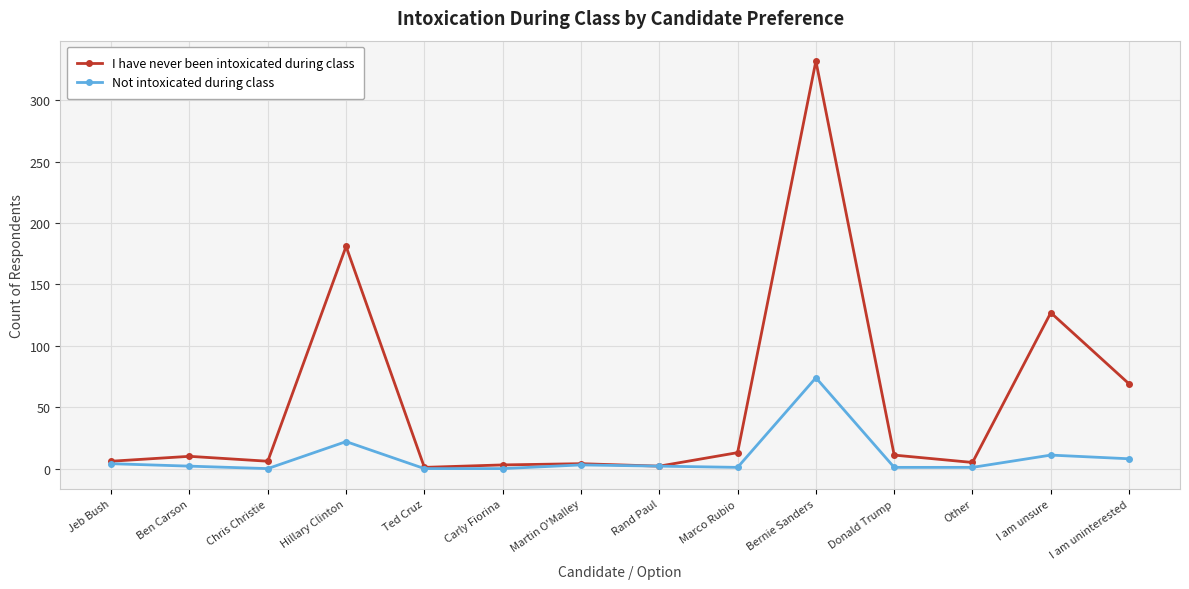

What is the maximum value shown in the chart?

332